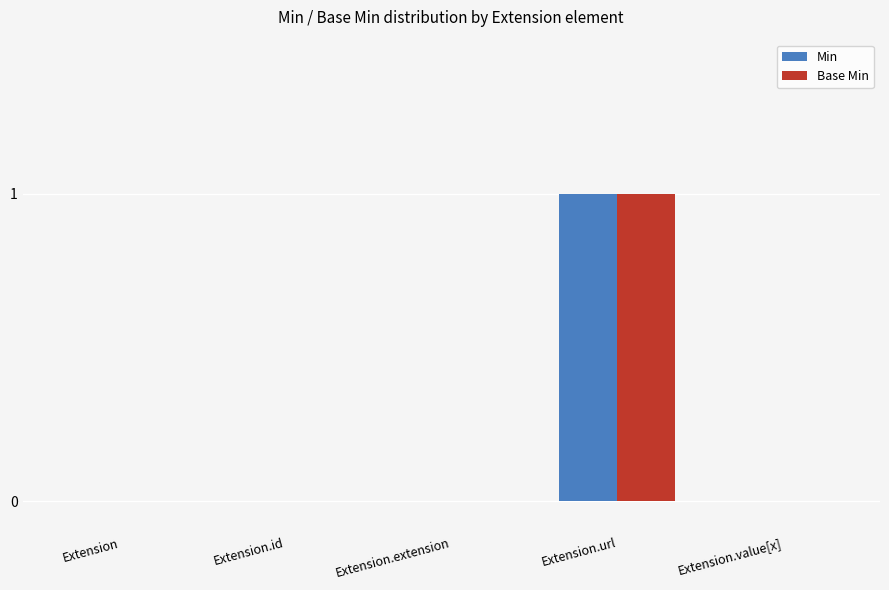

Are the bars horizontal?

No